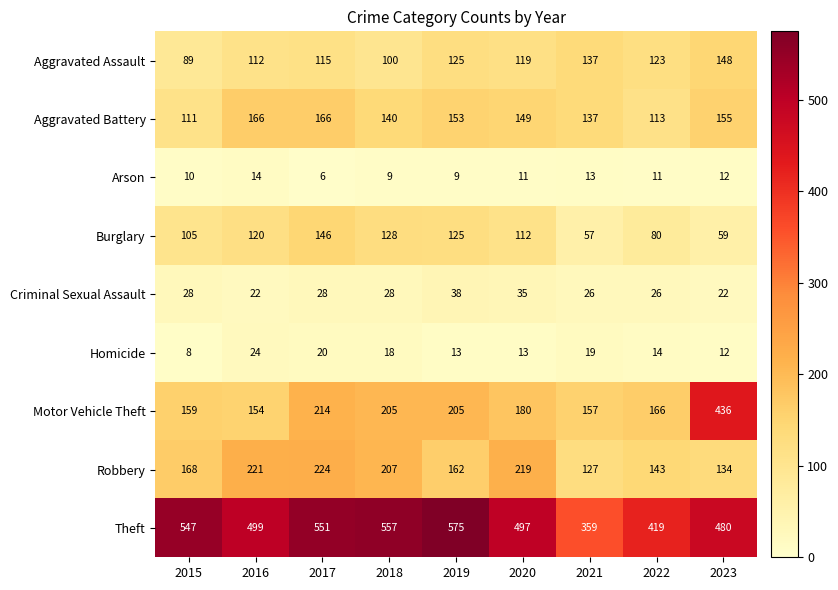

Between 2016 and 2022, which series saw the biggest shift?

Theft